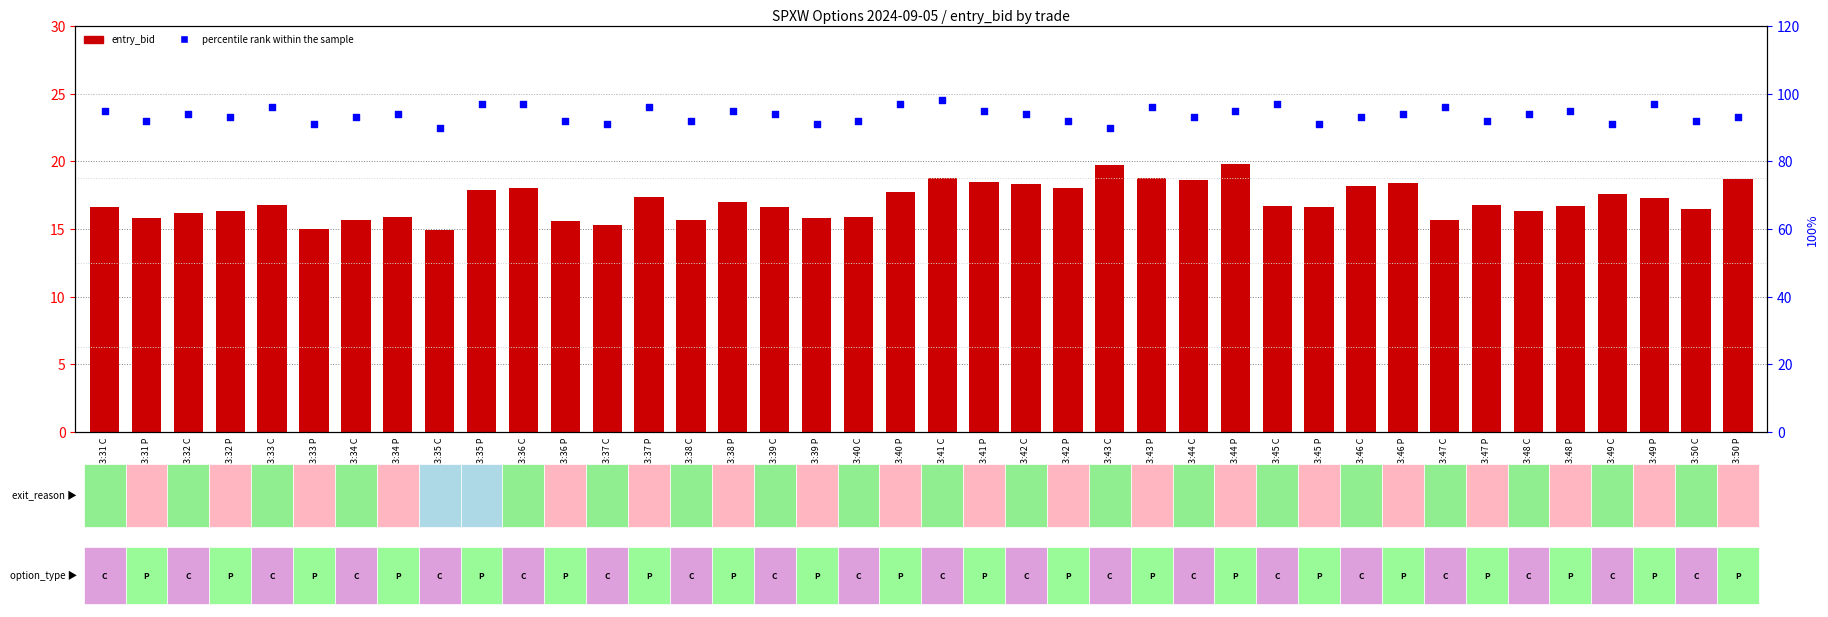

Which series has the largest Y range (max minus min)?

percentile rank within the sample